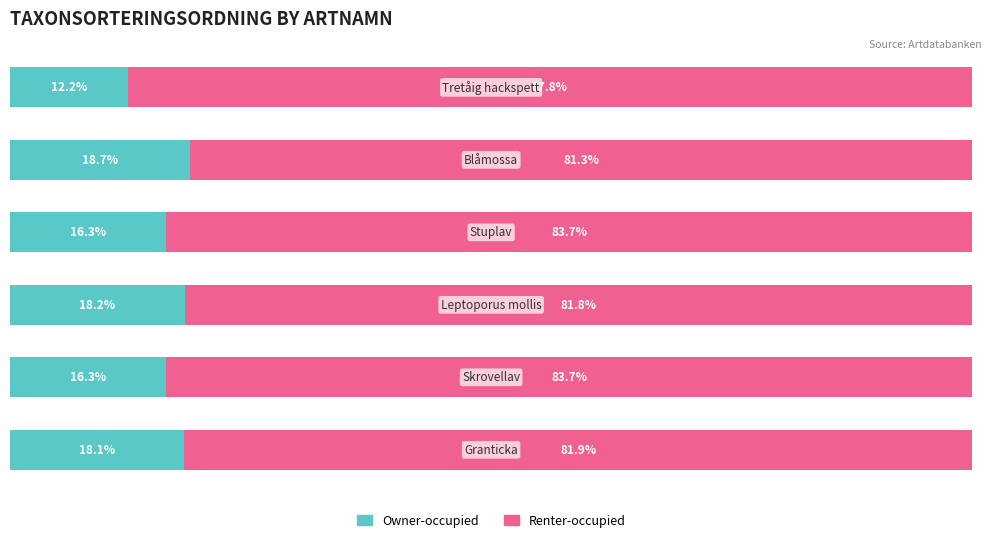

Reading left to right, what are all the values shown in this chart?

Owner-occupied: 0=18.1	1=16.3	2=18.2	3=16.3	4=18.7	5=12.2
Renter-occupied: 0=81.9	1=83.7	2=81.8	3=83.7	4=81.3	5=87.8